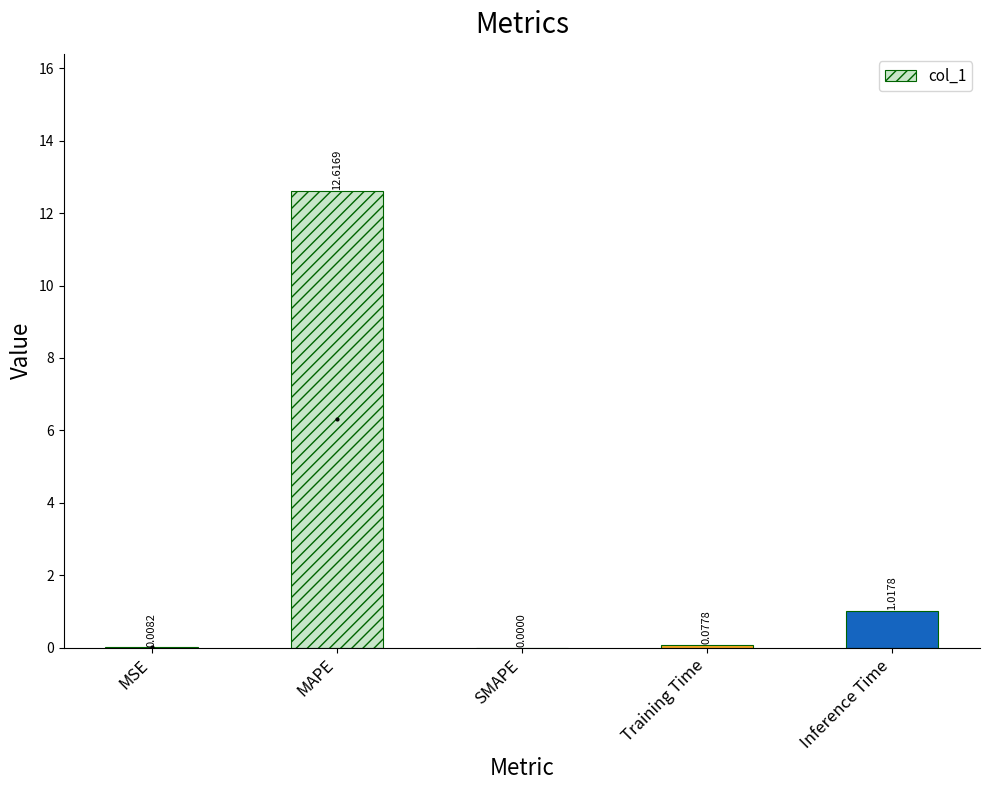

What is the average value?

2.7